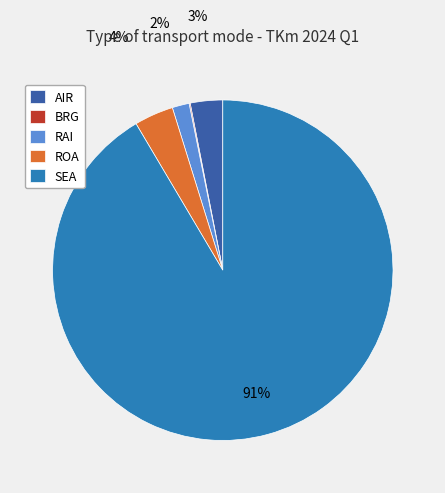

To the nearest percent, what is the combined percentage of ROA and AIR?

7%